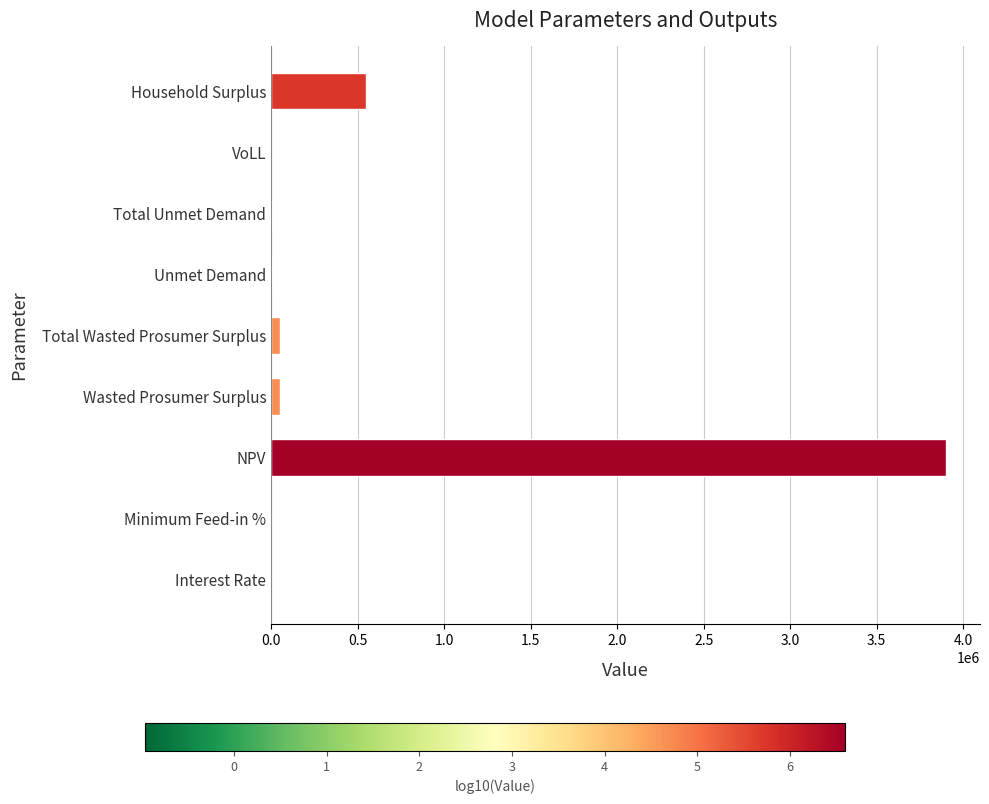

Which label corresponds to the largest value in the chart?

NPV